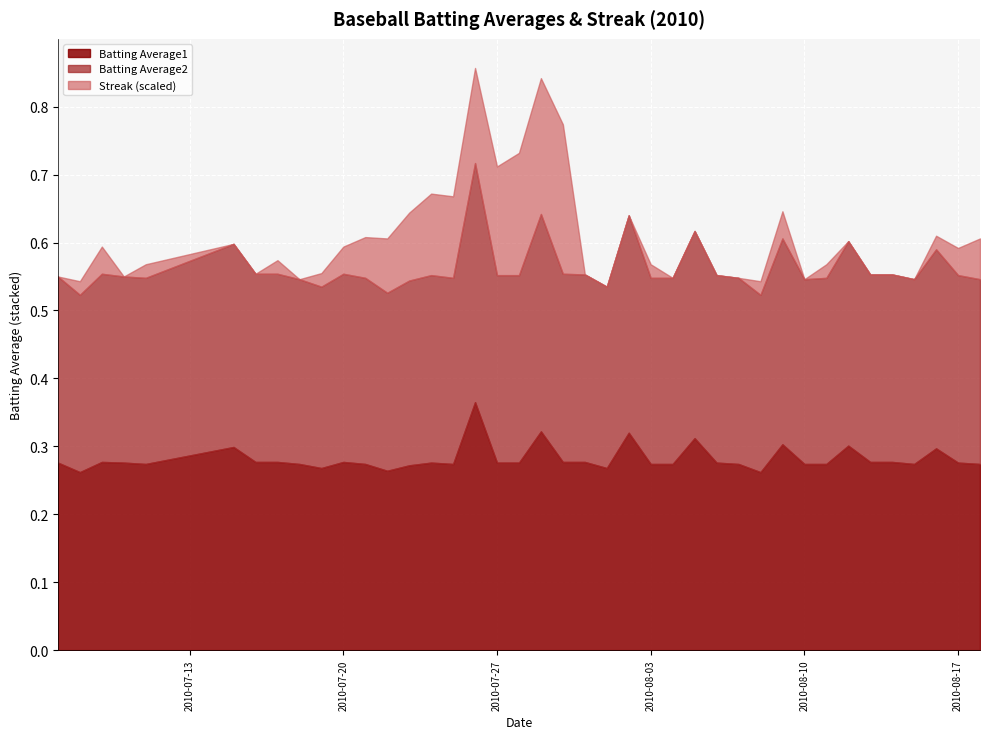

In Batting Average1, how many points are higher than both neighbors (excluding endpoints)?

11